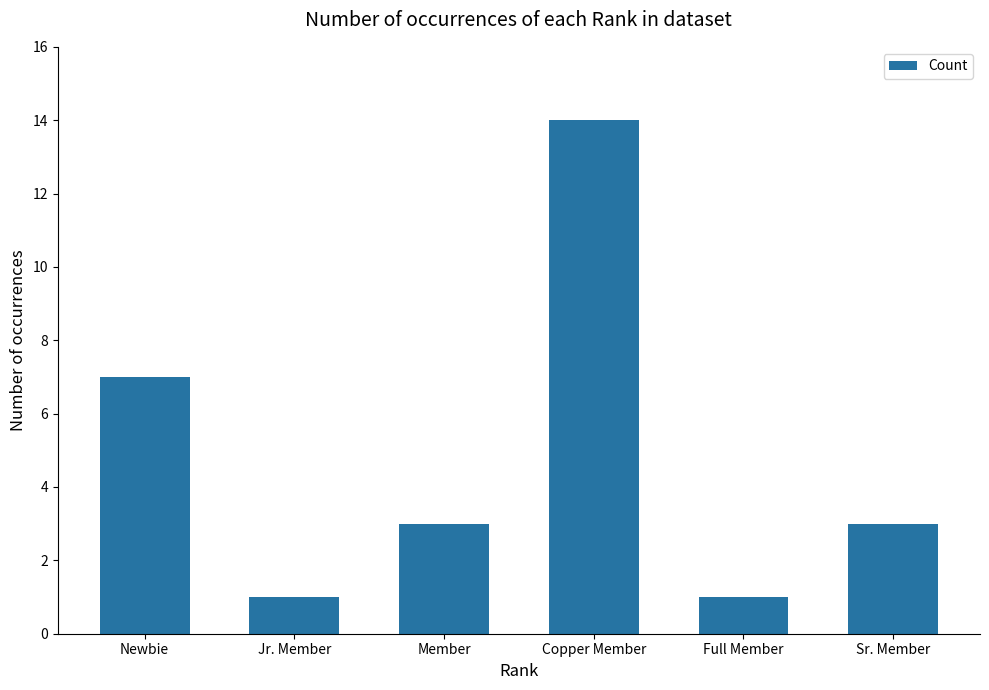

At which label does the data first exceed 3?

Newbie